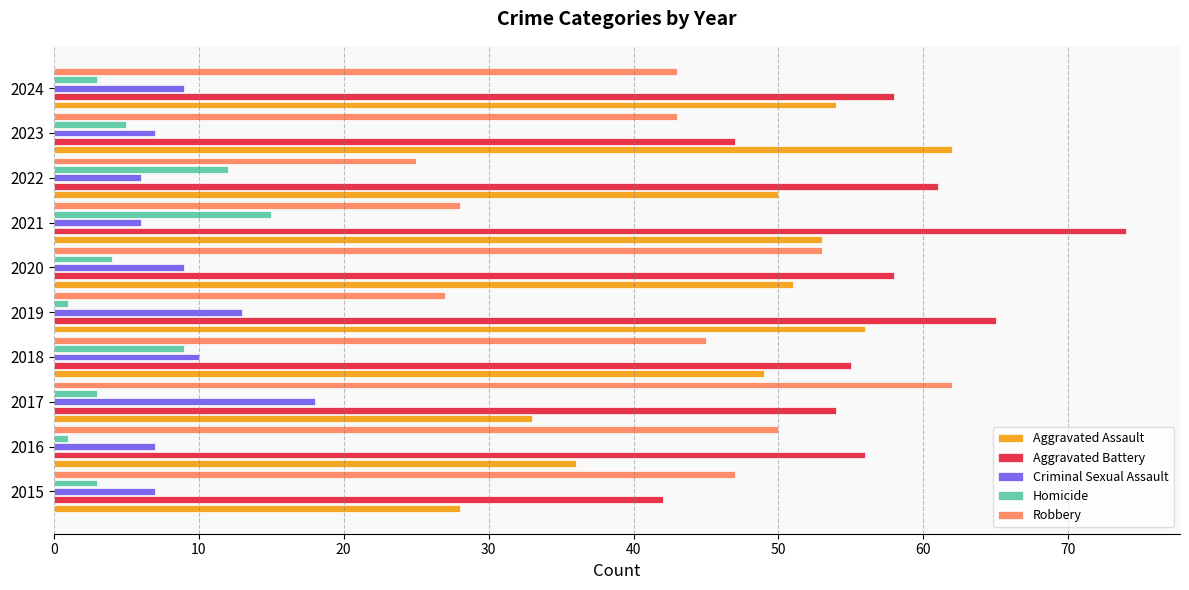

How many series are shown in this chart?

5